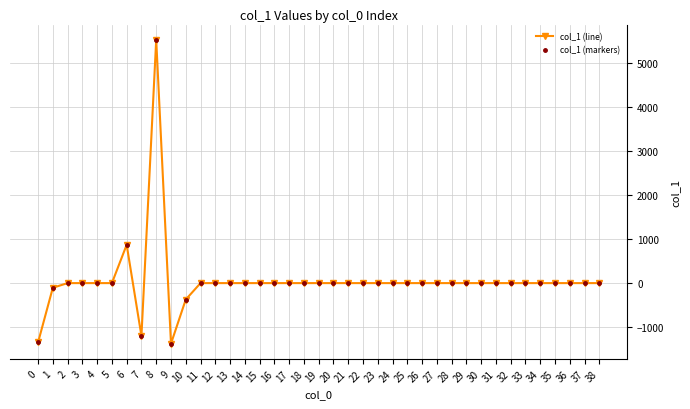

Is this an area chart (filled region under the line)?

No